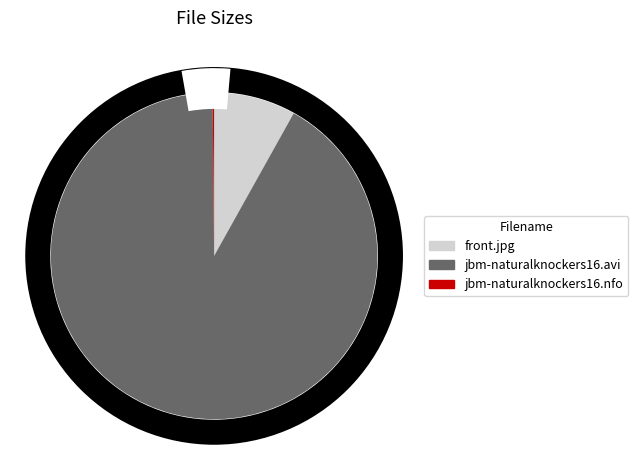

How many slices are in this pie chart?

3